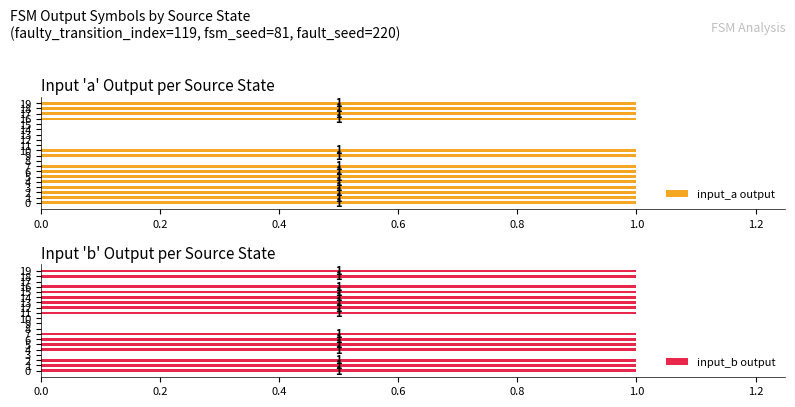

Does the chart contain any negative values?

No